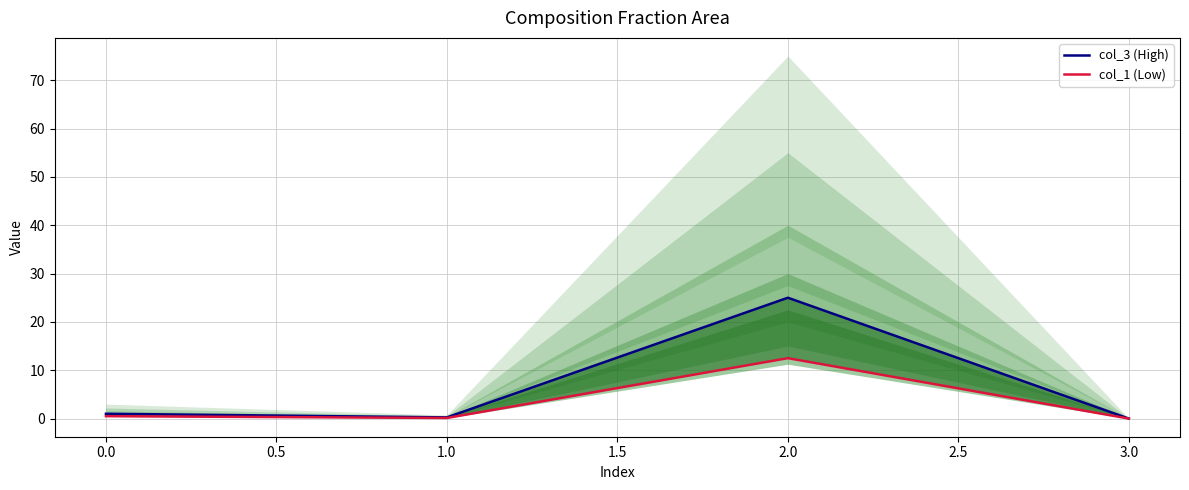

What is the total value across all series at 0.0?

1.5